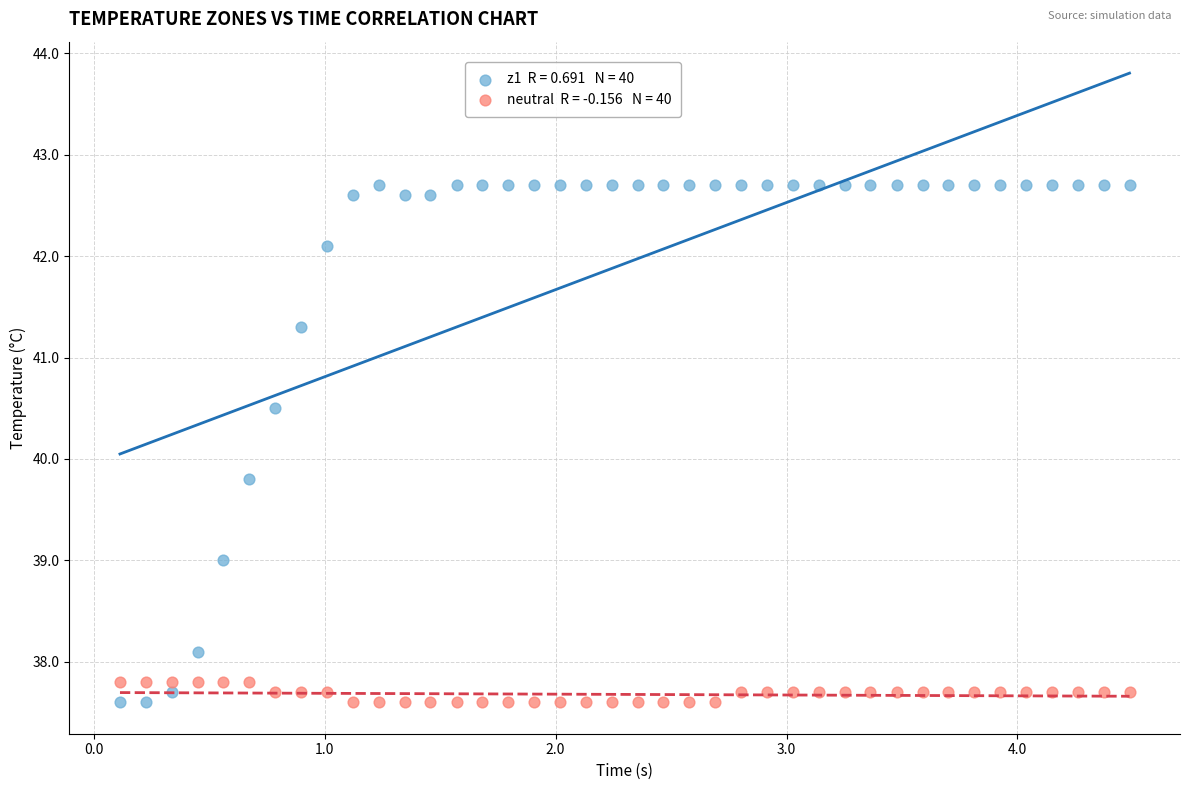

Across all series, what Y value is closest to 40?

39.8